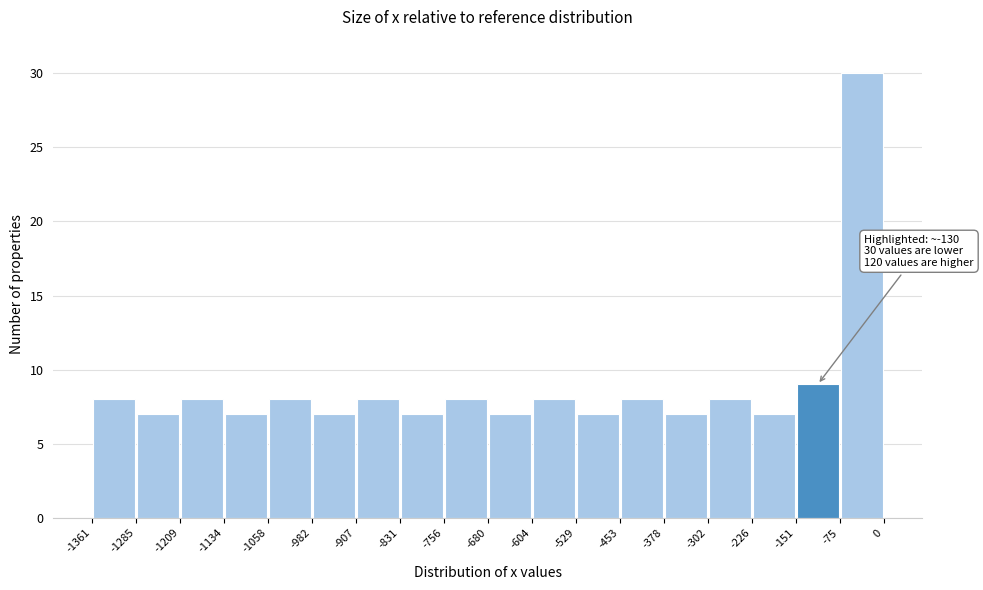

Over which range of the x-axis is the bar tallest?

-75 to 0